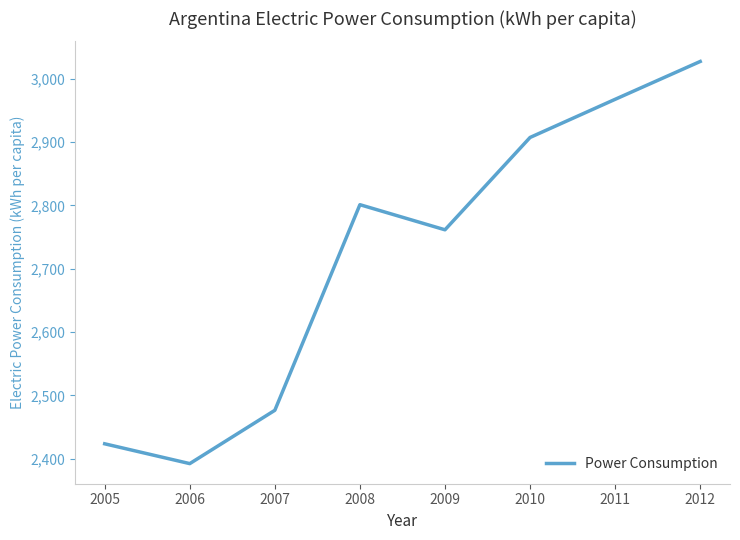

At which category does the chart reach its minimum across all series?

2006